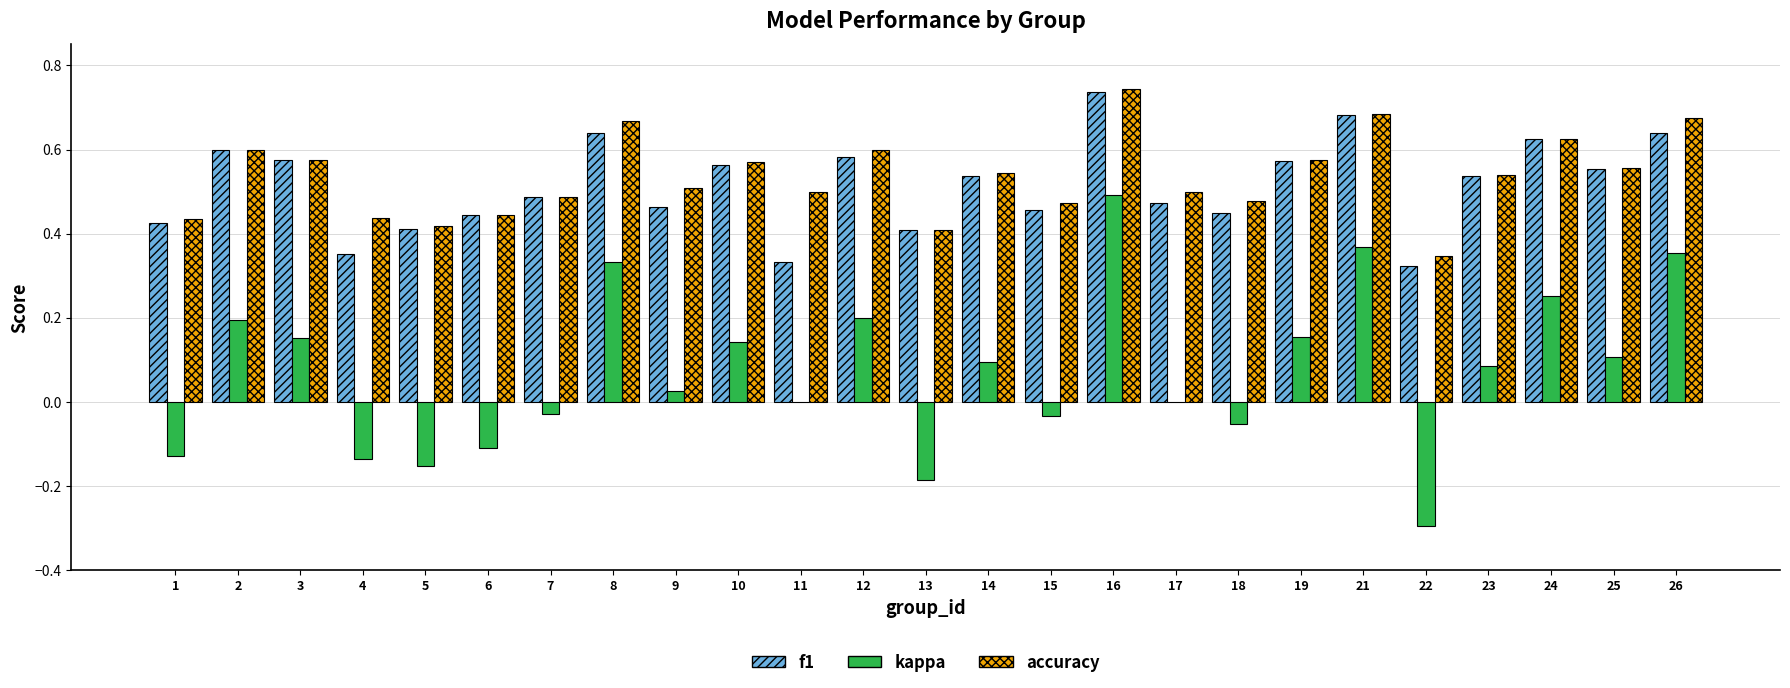

What is the sum of all kappa values?

1.8